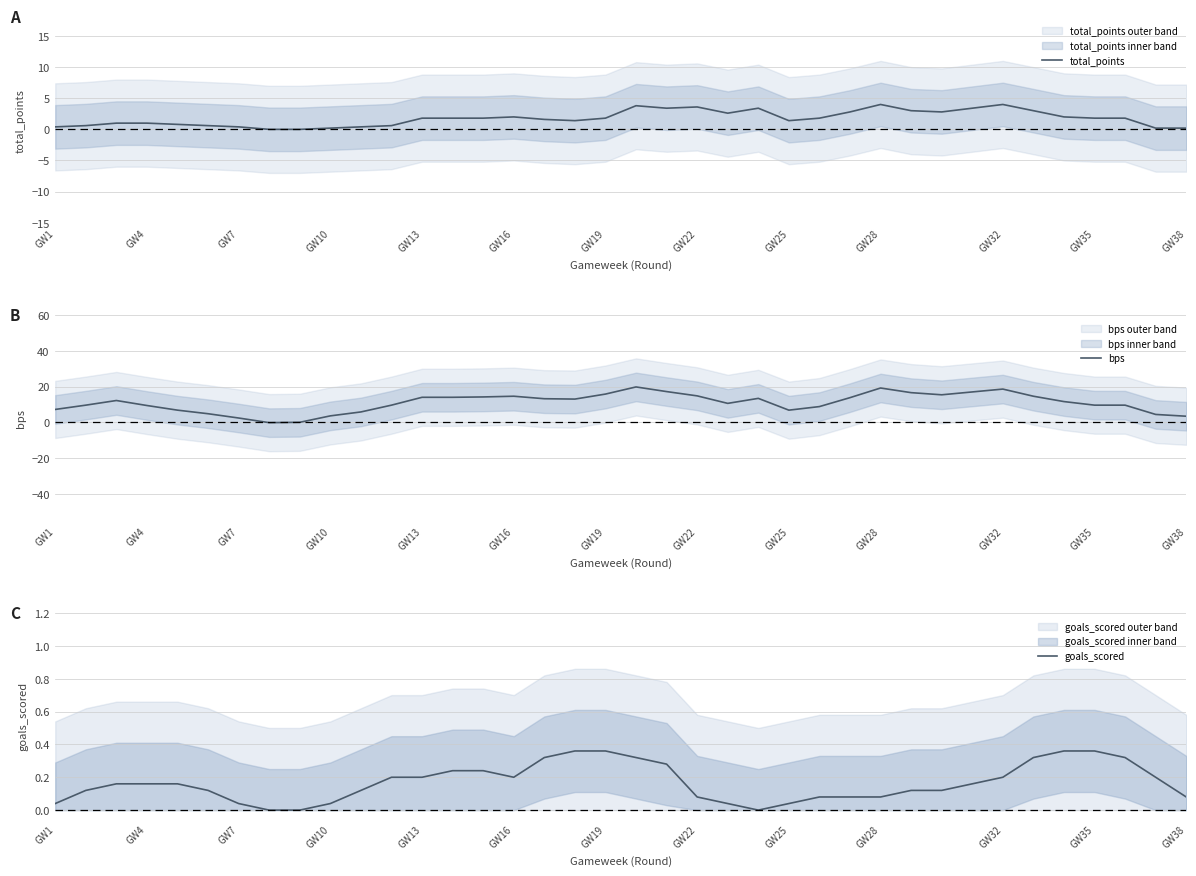

What is the difference between the maximum and minimum values in the bps series?

20.0